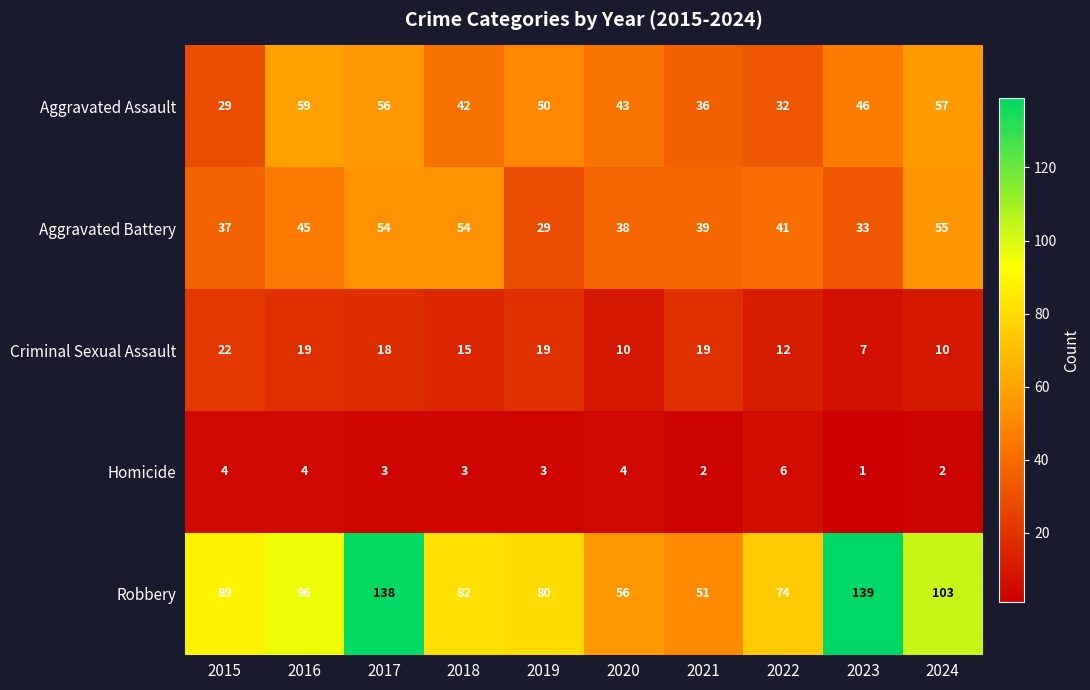

Which series has the largest total across all categories?

Robbery